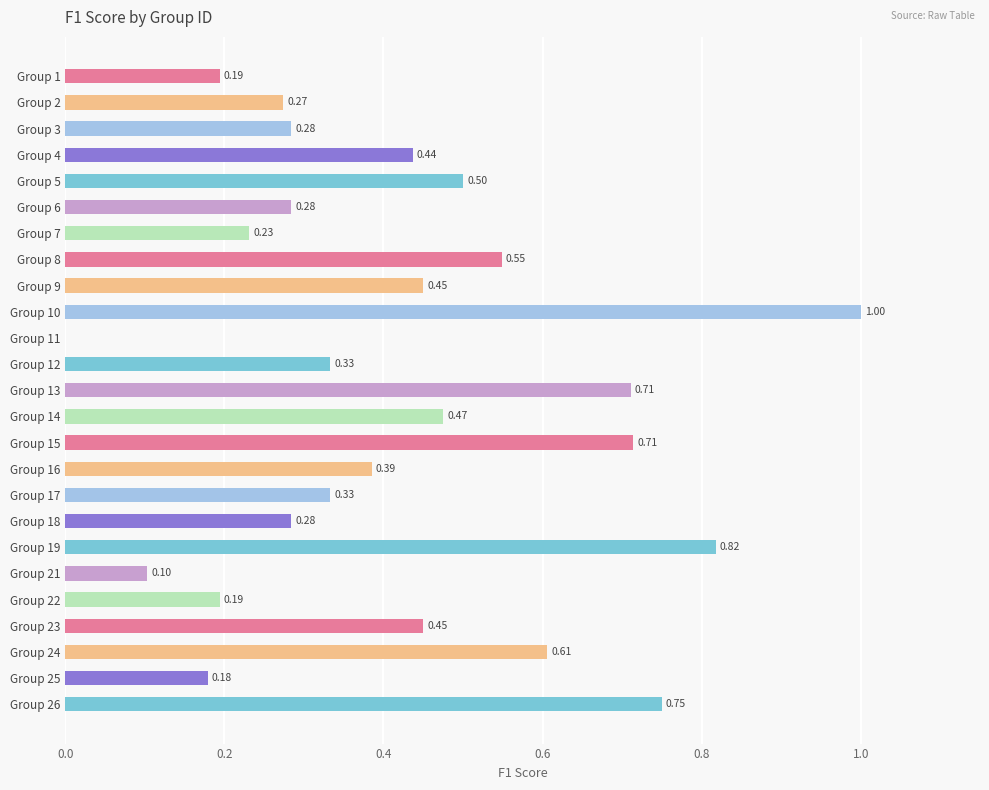

Between Group 23 and Group 7, which is larger?

Group 23